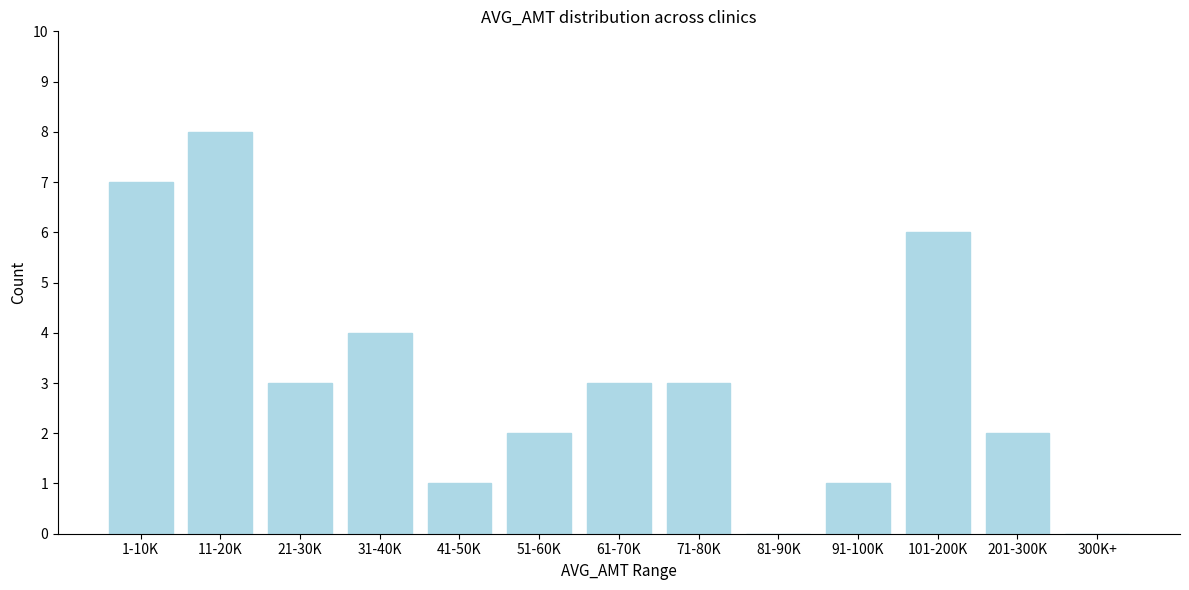

Reading right to left, extract all data points from this chart.

300K+=0	201-300K=2	101-200K=6	91-100K=1	81-90K=0	71-80K=3	61-70K=3	51-60K=2	41-50K=1	31-40K=4	21-30K=3	11-20K=8	1-10K=7